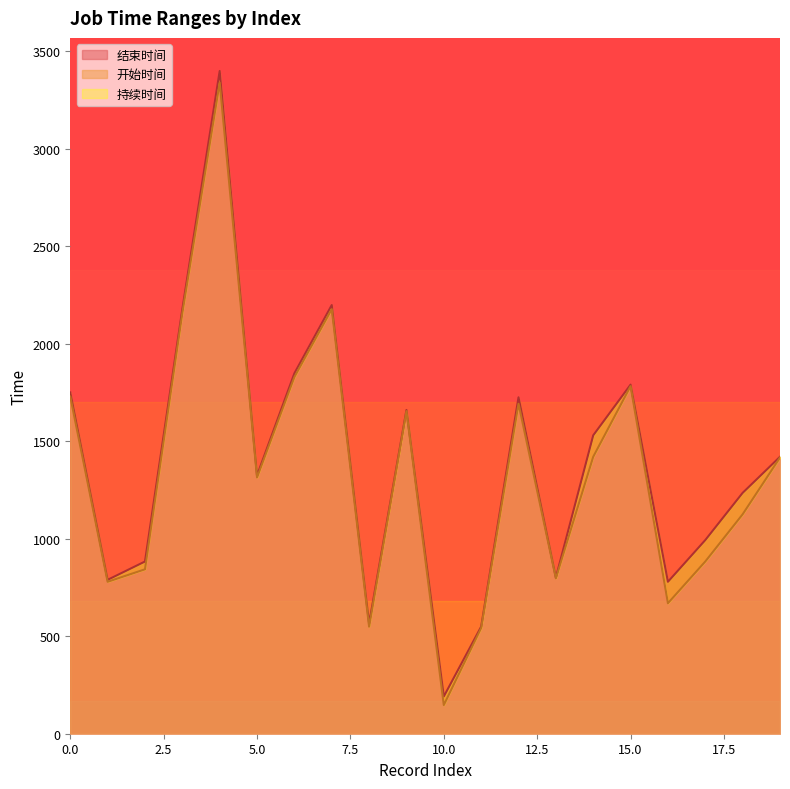

At which category does 结束时间 reach its first local peak?

4